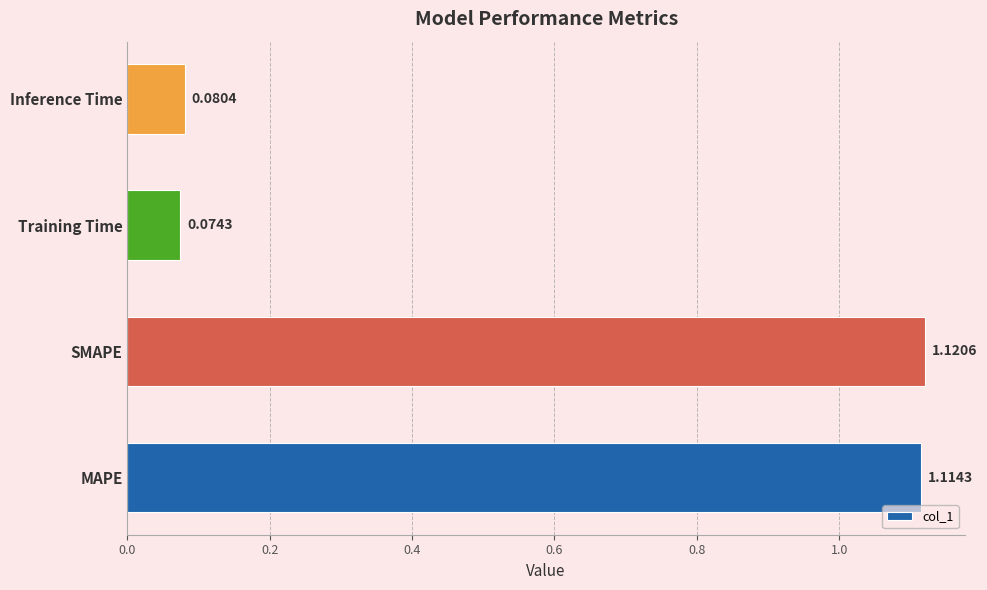

What is the sum of the values at Inference Time and SMAPE?

1.2